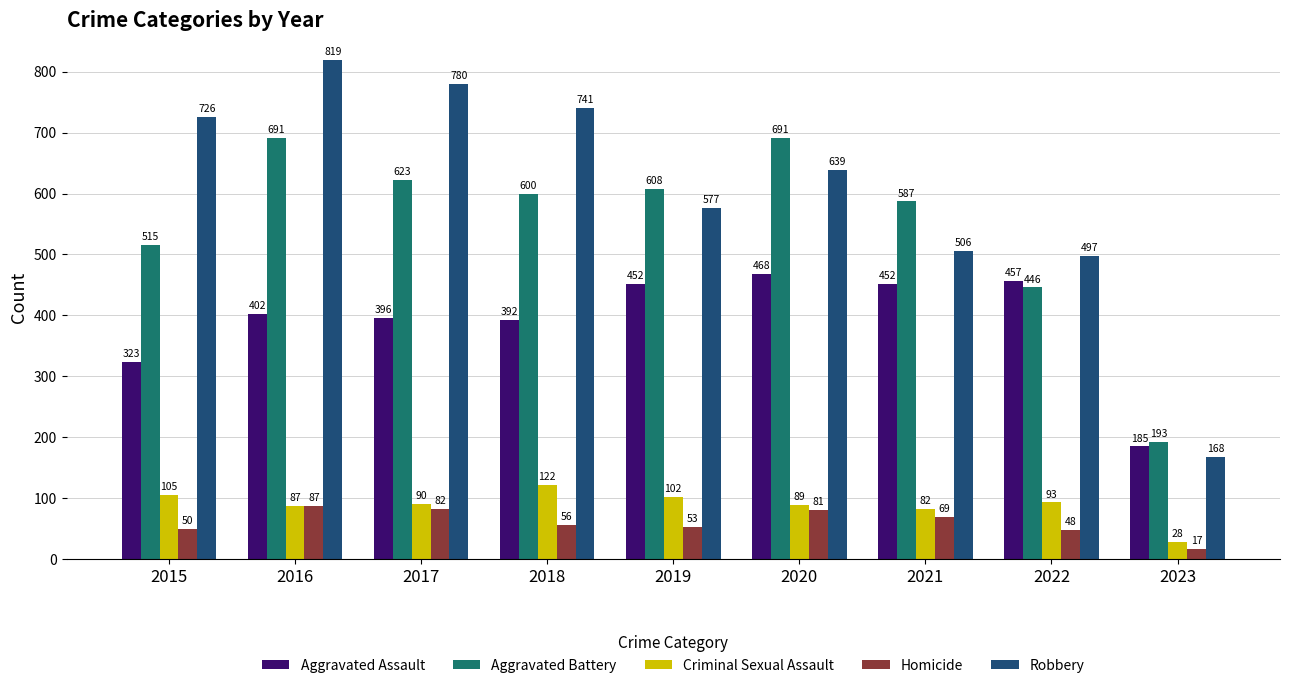

Reading left to right, what are all the values shown in this chart?

Aggravated Assault: 323	402	396	392	452	468	452	457	185
Aggravated Battery: 515	691	623	600	608	691	587	446	193
Criminal Sexual Assault: 105	87	90	122	102	89	82	93	28
Homicide: 50	87	82	56	53	81	69	48	17
Robbery: 726	819	780	741	577	639	506	497	168